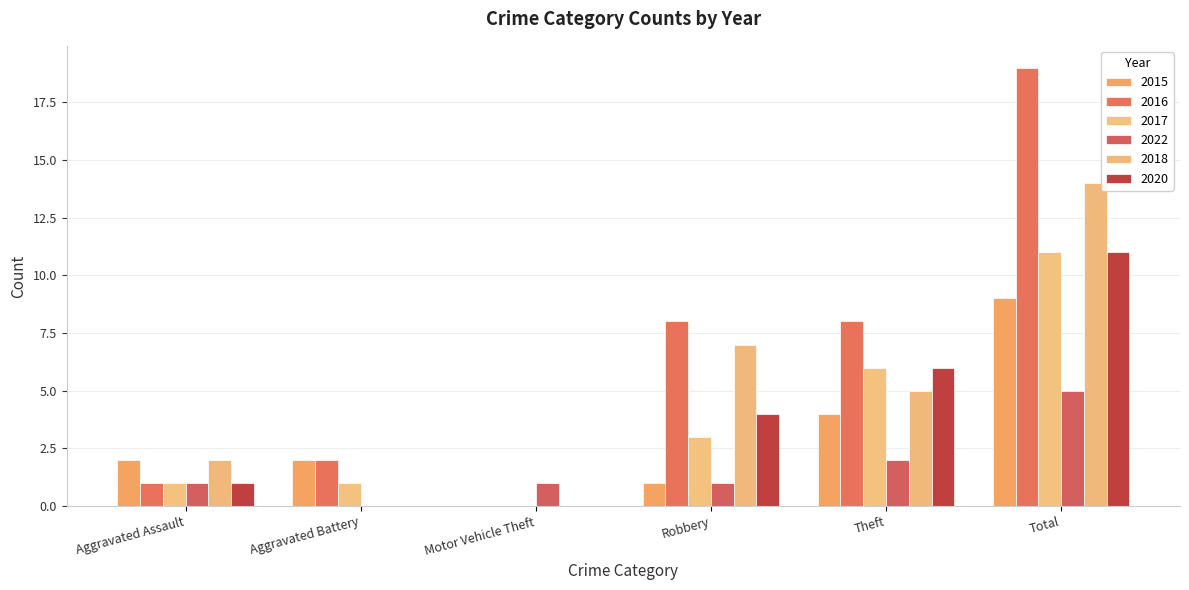

What are all the series names shown in the legend?

2015, 2016, 2017, 2022, 2018, 2020